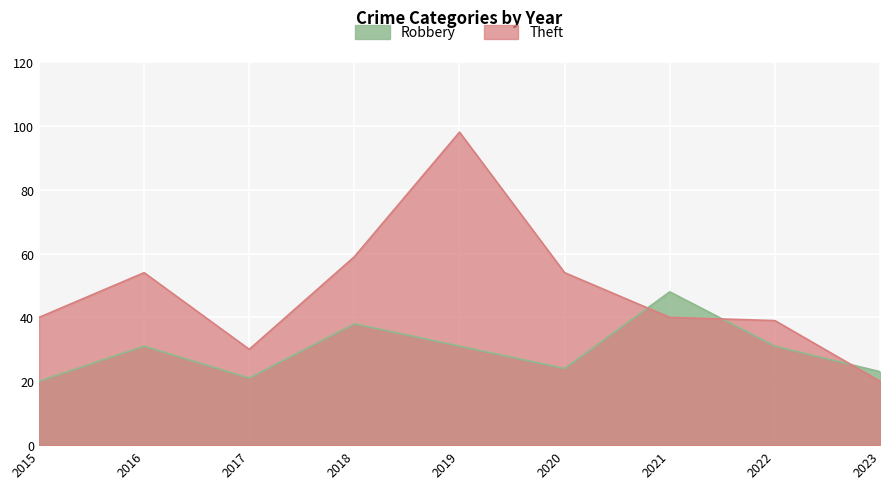

Count the number of categories in the chart.

9